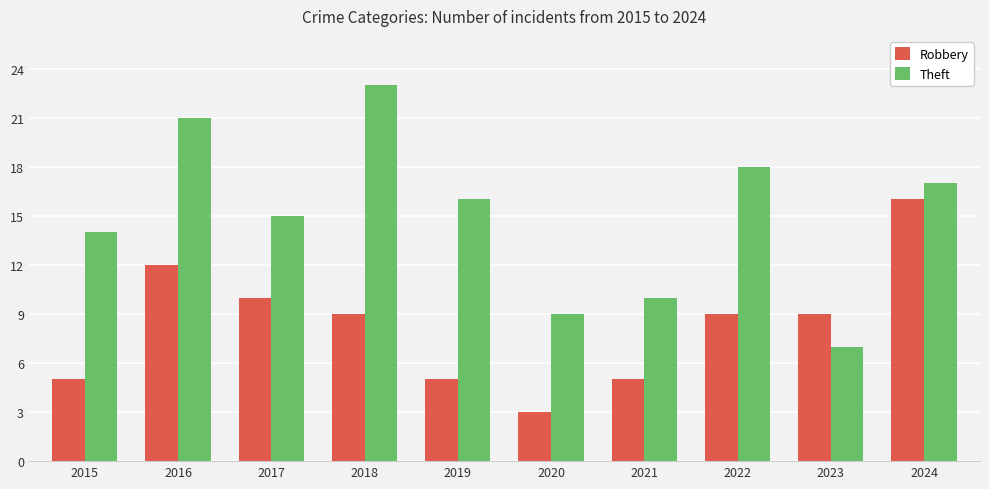

Which series changed the most between 2016 and 2020?

Theft